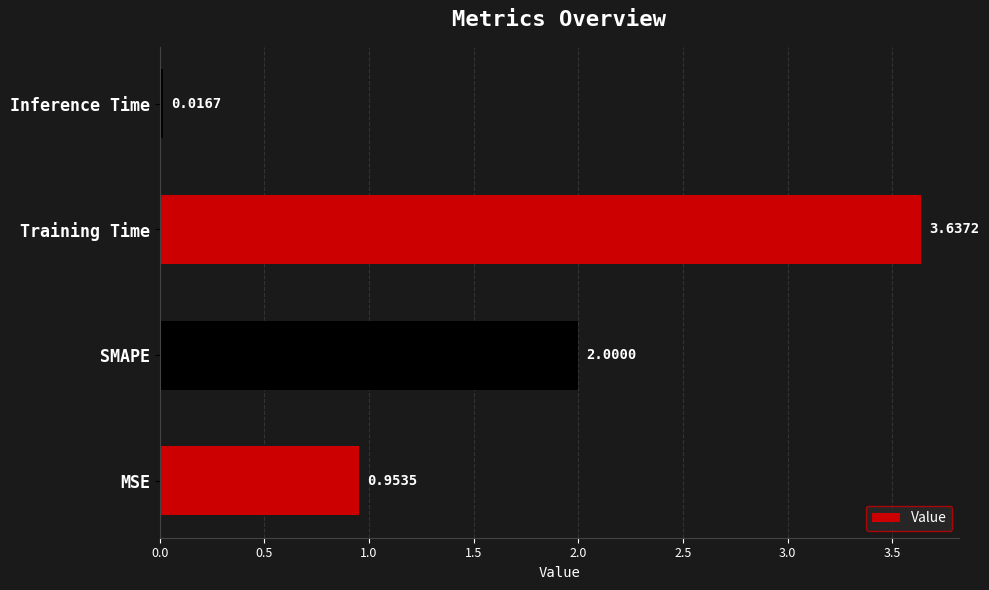

List the labels in order of value, smallest first.

Inference Time, MSE, SMAPE, Training Time